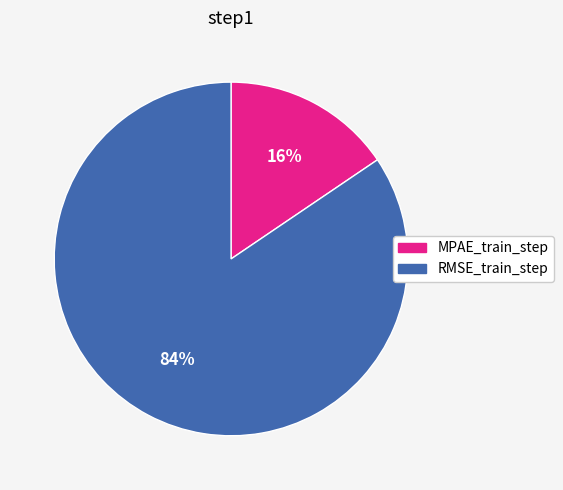

Is it true that RMSE_train_step is 84% of the pie?

True